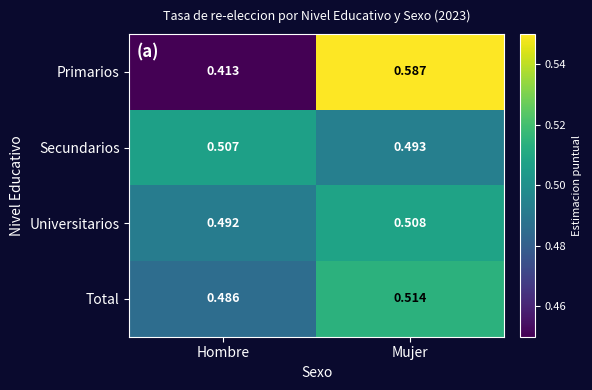

Rank the categories by Primarios value from lowest to highest.

Hombre, Mujer